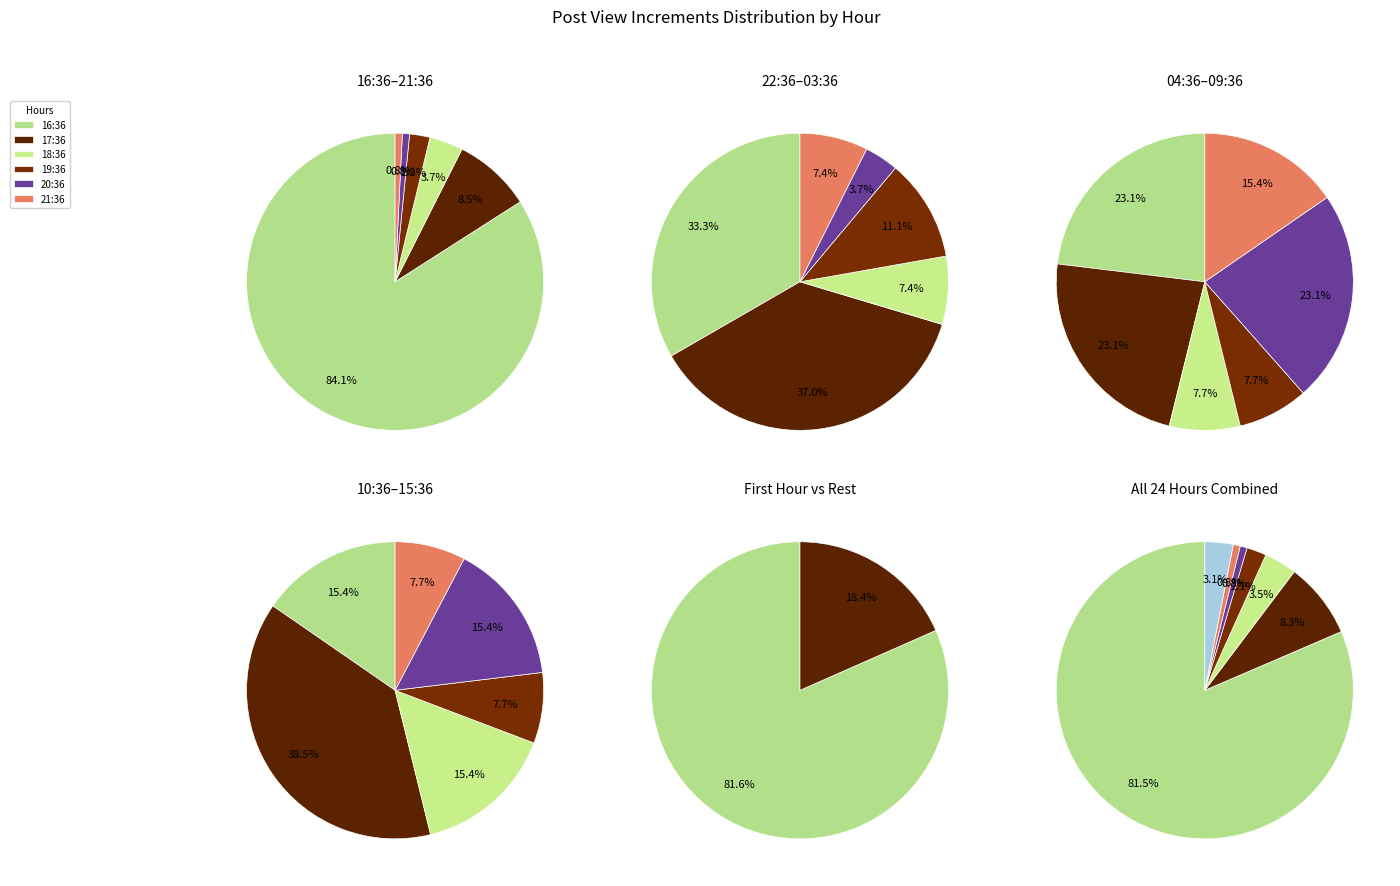

Approximately how many times larger is the value at 08:36 compared to 02:36?

3.0